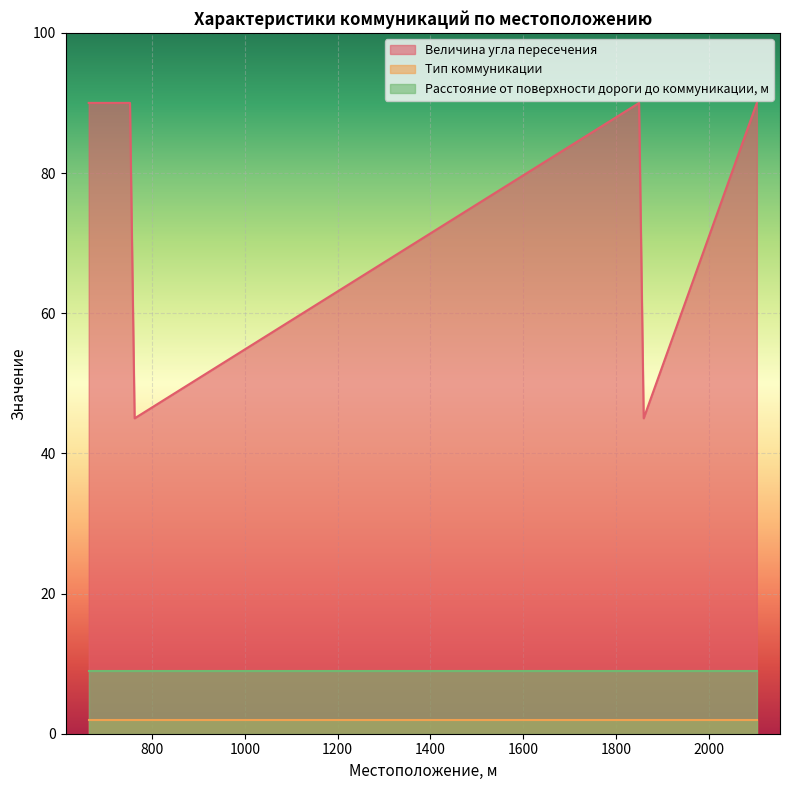

The value of Тип коммуникации at 1850 is 2. True or false?

True